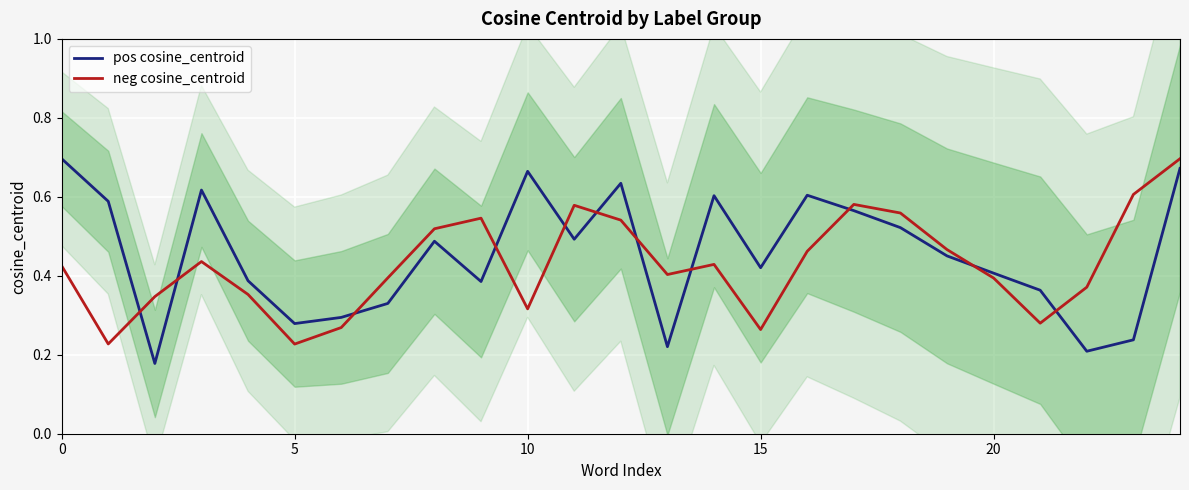

Reading right to left, what are all the values shown in this chart?

pos cosine_centroid: 0.7	0.2	0.2	0.4	0.4	0.5	0.5	0.6	0.6	0.4	0.6	0.2	0.6	0.5	0.7	0.4	0.5	0.3	0.3	0.3	0.4	0.6	0.2	0.6	0.7
neg cosine_centroid: 0.7	0.6	0.4	0.3	0.4	0.5	0.6	0.6	0.5	0.3	0.4	0.4	0.5	0.6	0.3	0.5	0.5	0.4	0.3	0.2	0.4	0.4	0.3	0.2	0.4